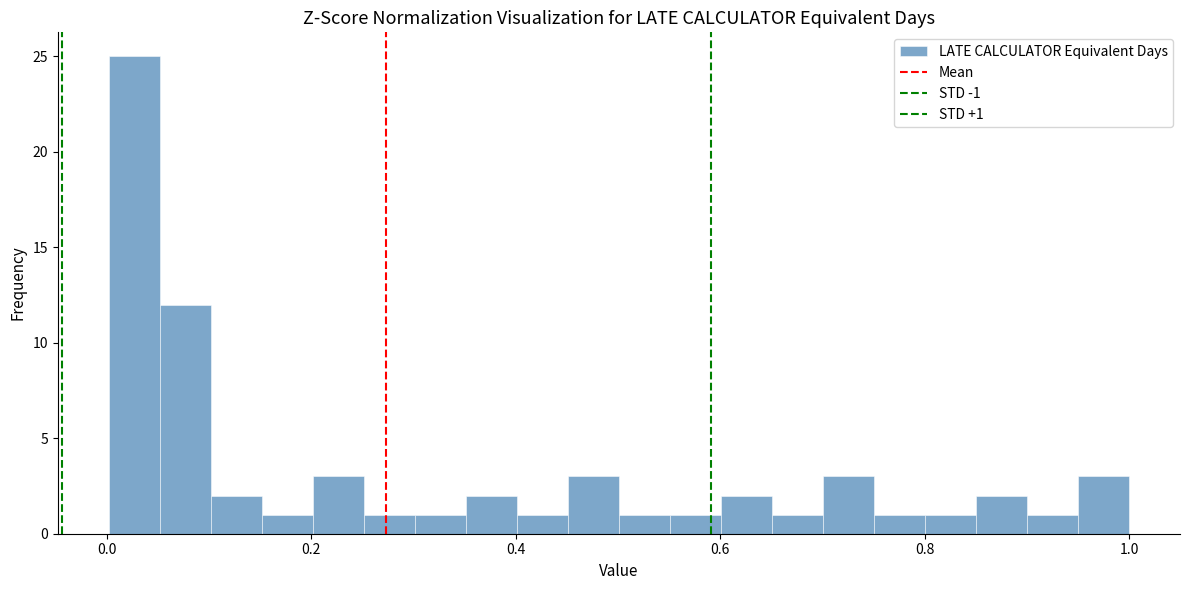

Around what value on the x-axis is the tallest bar? Give the approximate position of its centre, as read against the axis.

0.02